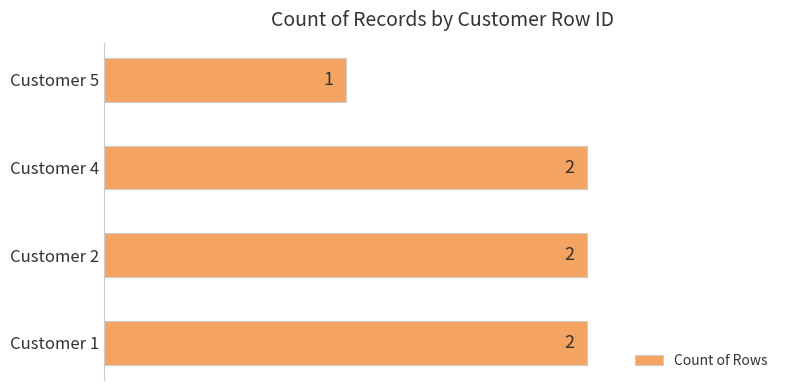

What is the sum of all values?

7